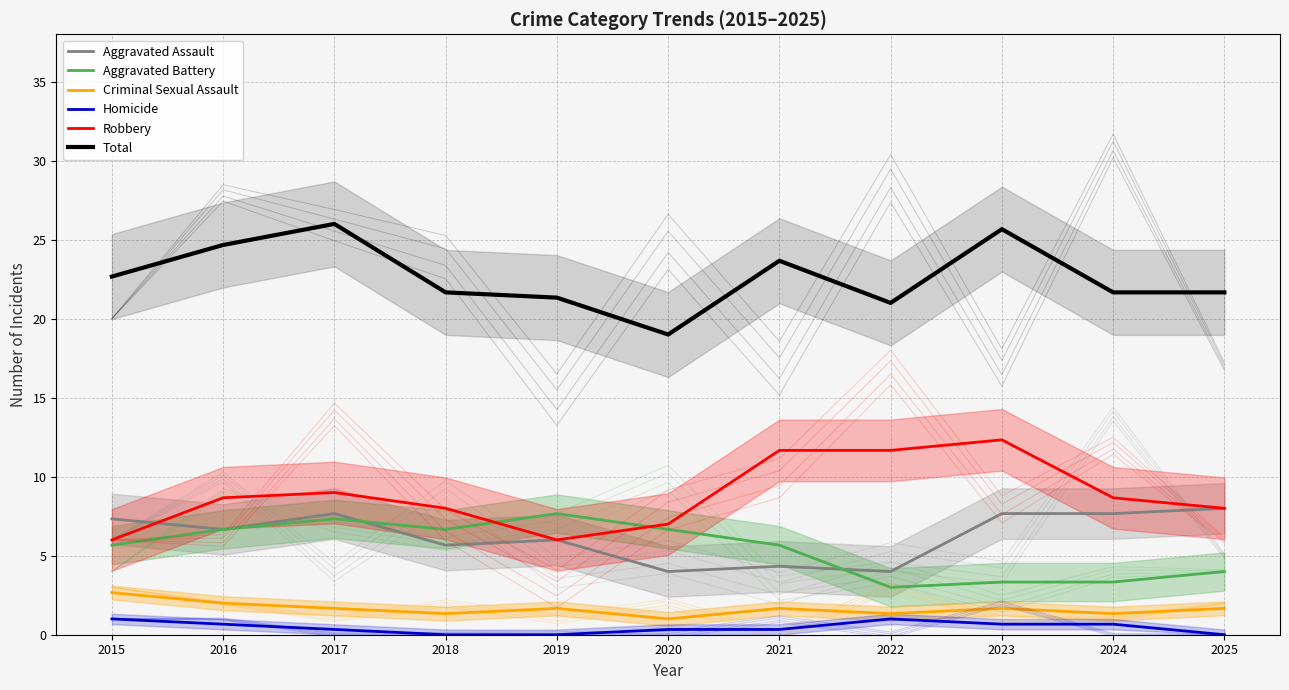

At which category does the chart reach its minimum across all series?

2018